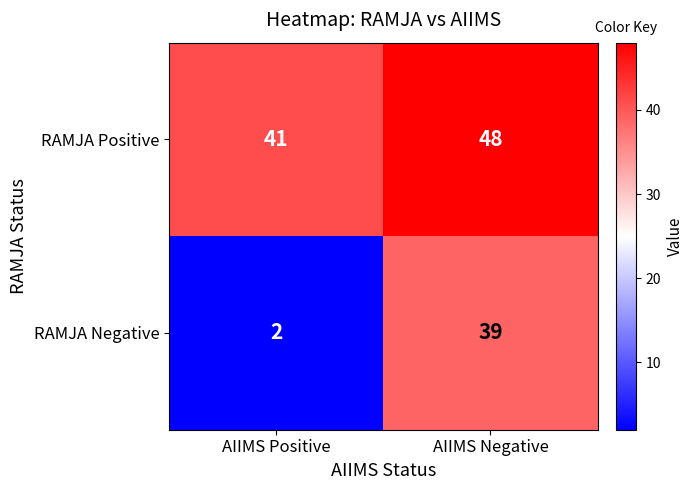

At how many categories does at least one series exceed 42?

1